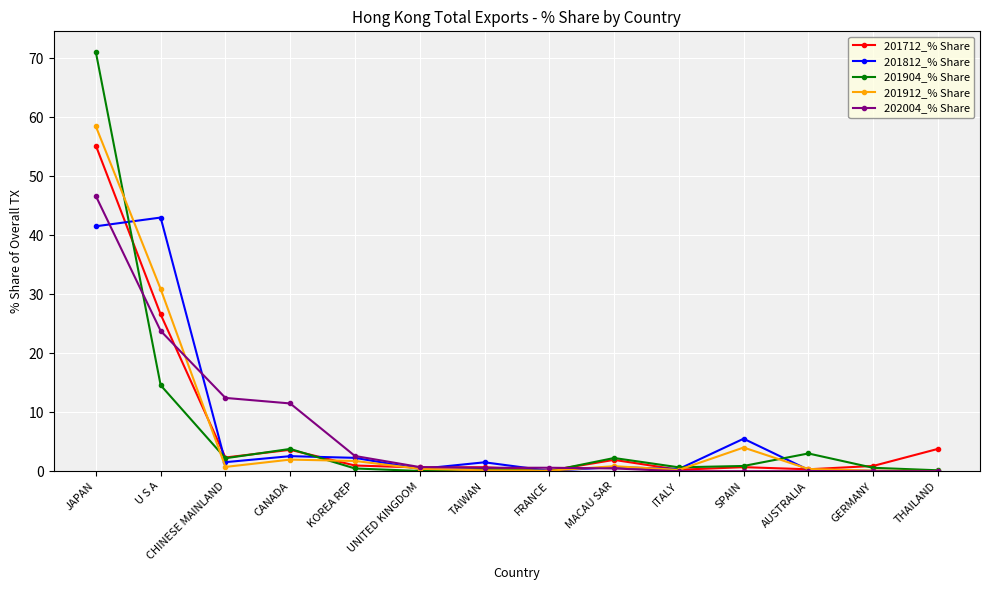

True or false: 201912_% Share has more than 1 interior local peaks.

True